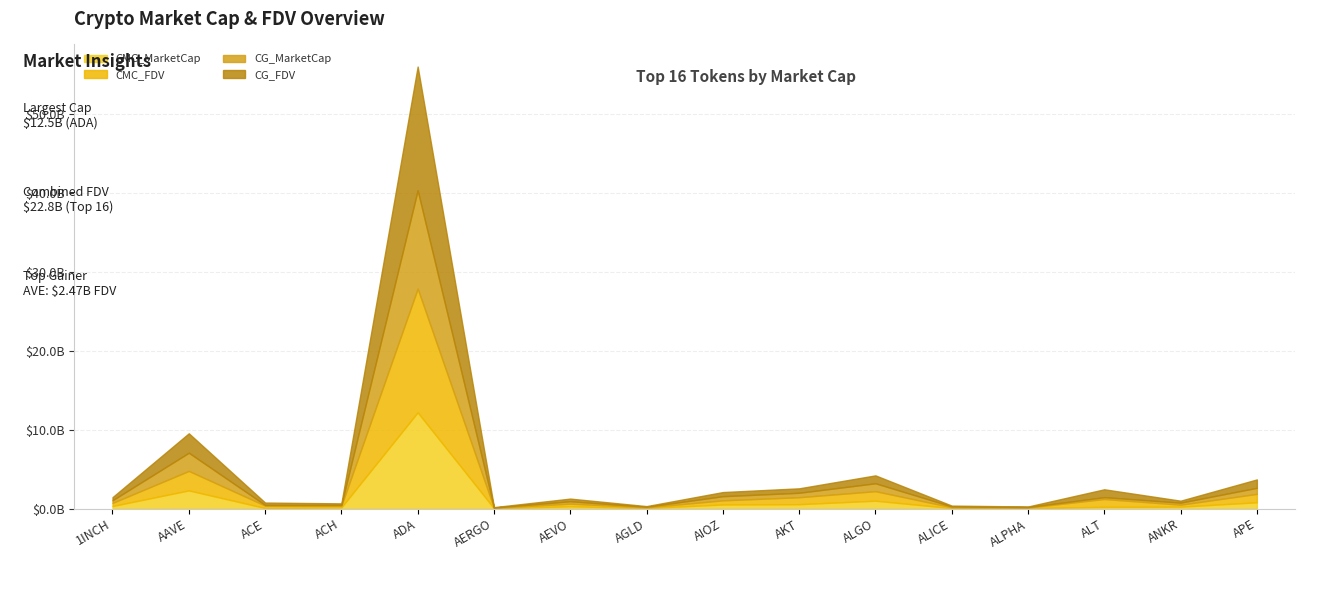

At ANKR, list the series in order from largest to smallest.

CG_FDV, CG_MarketCap, CMC_FDV, CMC_MarketCap